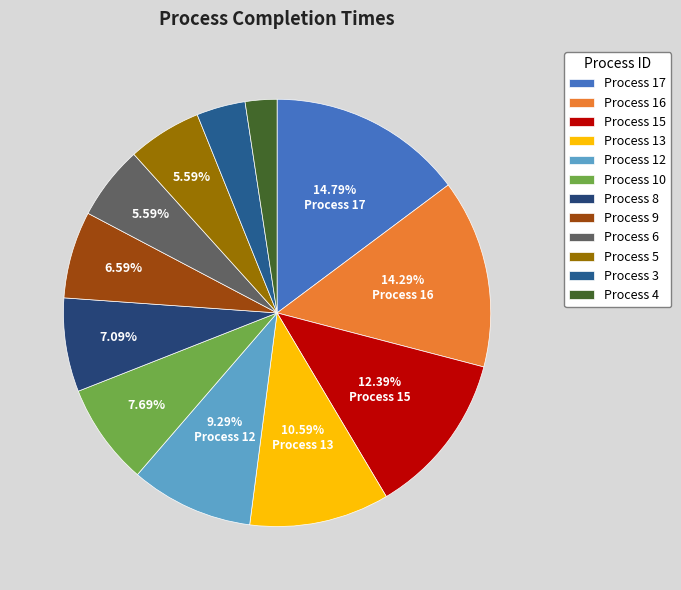

How many segments does this pie chart have?

12